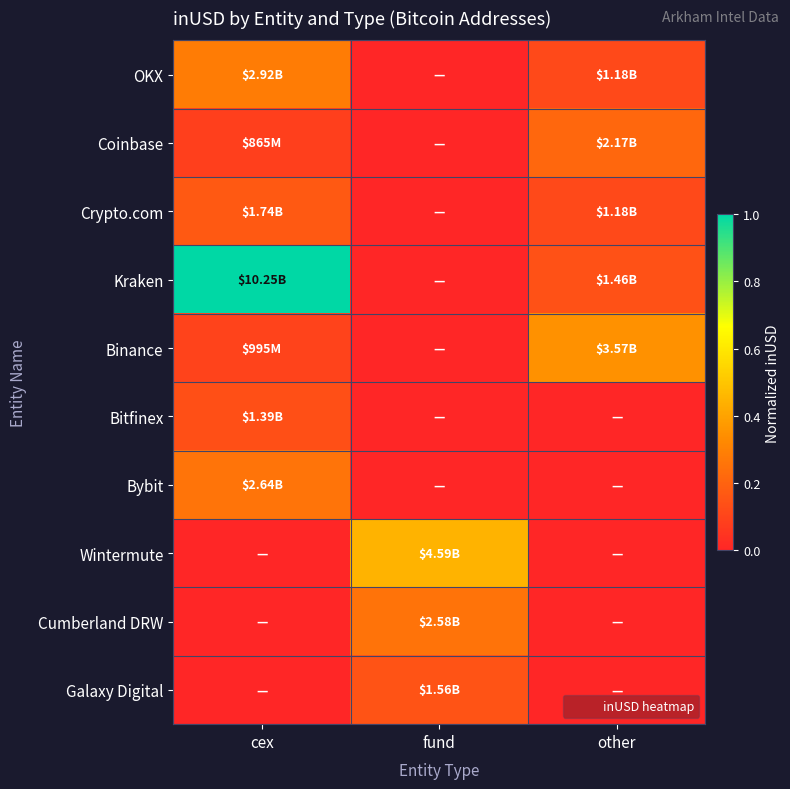

List the series in order of their peak value, highest first.

Kraken, Wintermute, Binance, OKX, Bybit, Cumberland DRW, Coinbase, Crypto.com, Galaxy Digital, Bitfinex